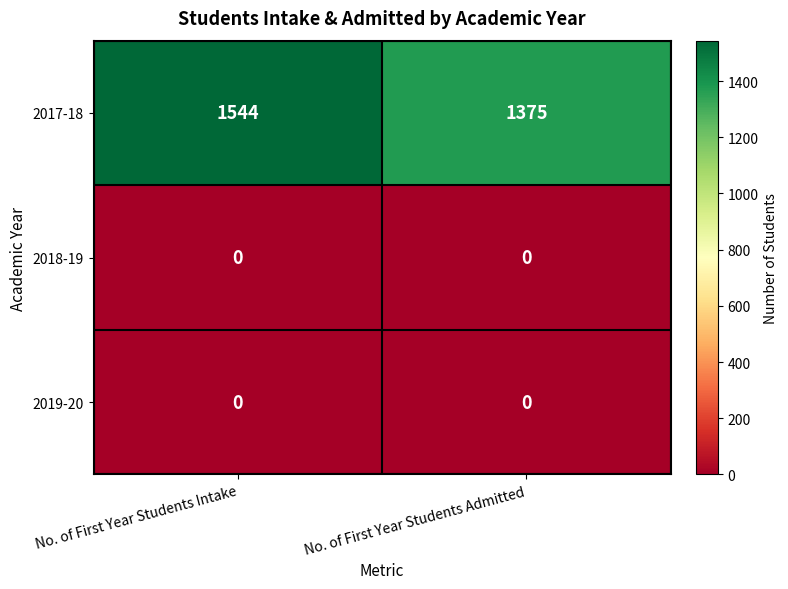

Between No. of First Year Students Intake and No. of First Year Students Admitted, which series saw the biggest shift?

2017-18